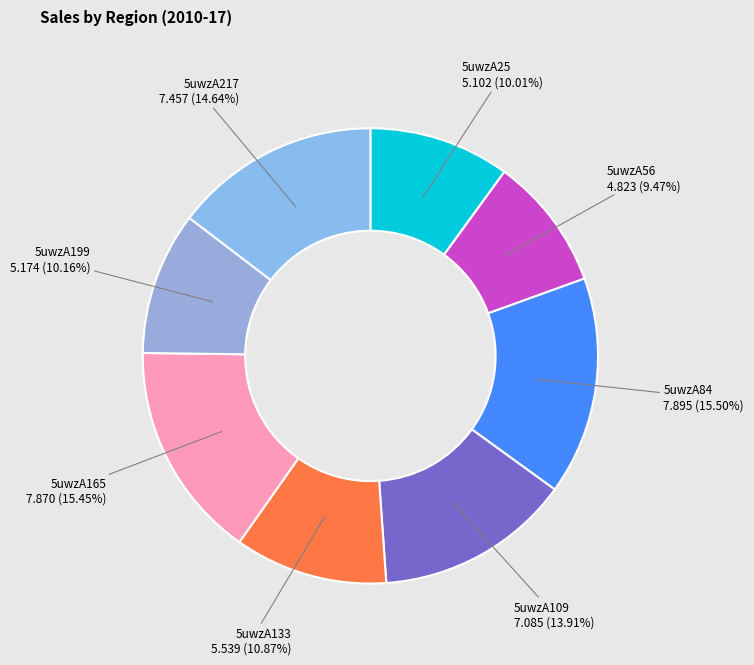

Which slice is the smallest?

5uwzA56